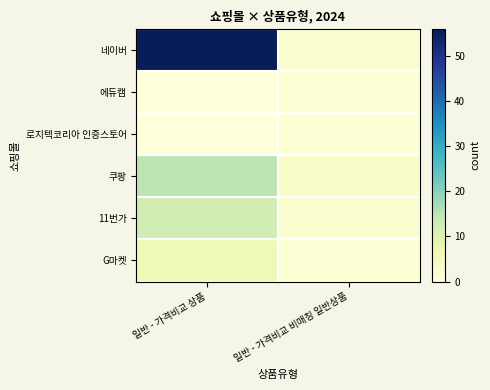

How many distinct data groups are displayed?

6